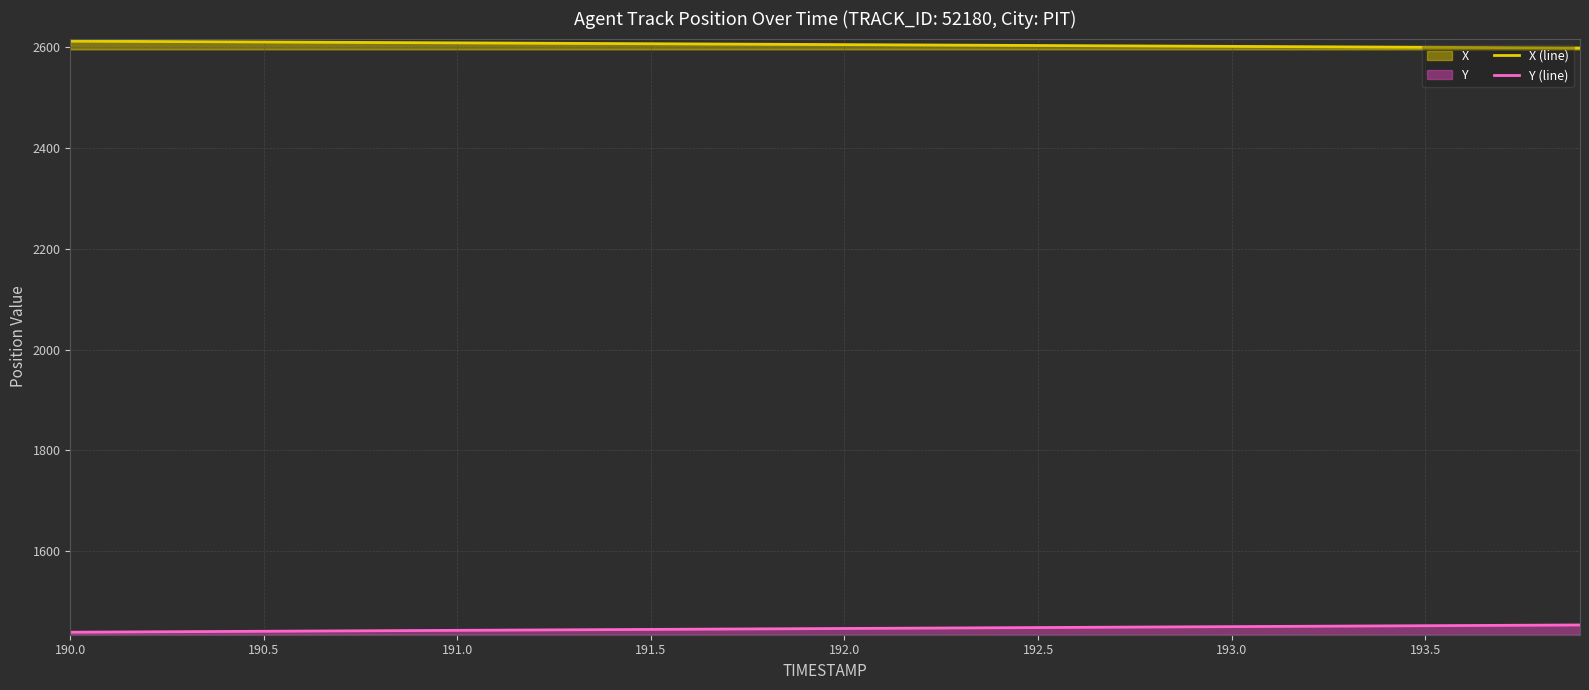

List the series in order of their peak value, highest first.

X (line), Y (line)